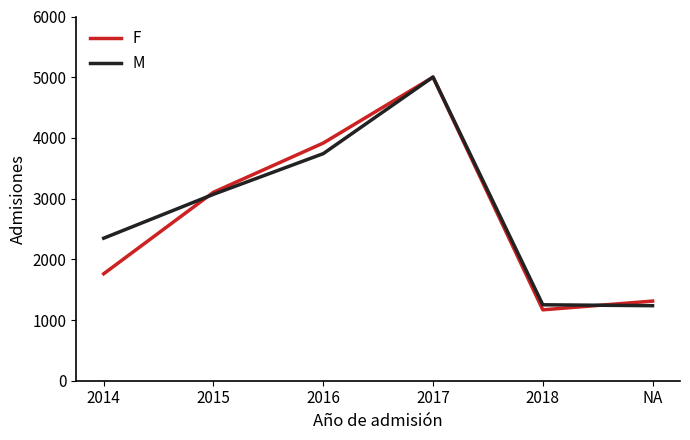

Is it true that M equals 294 at 2018?

False